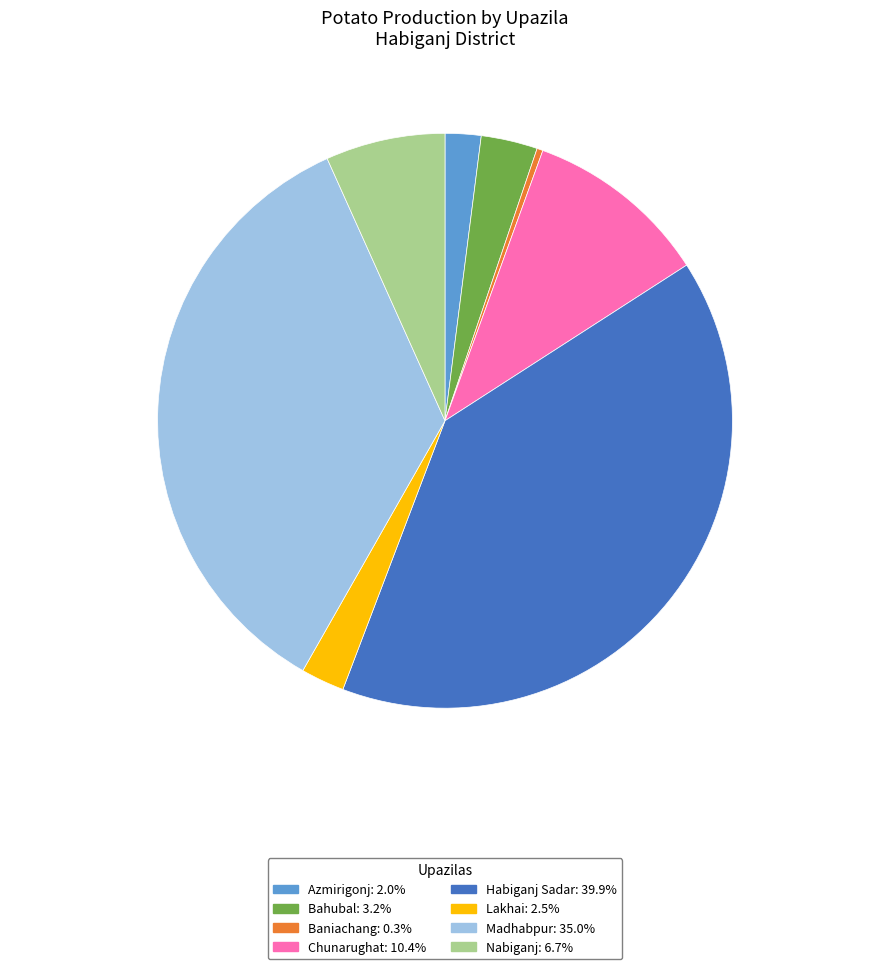

Which category has the biggest portion of the pie?

Habiganj Sadar